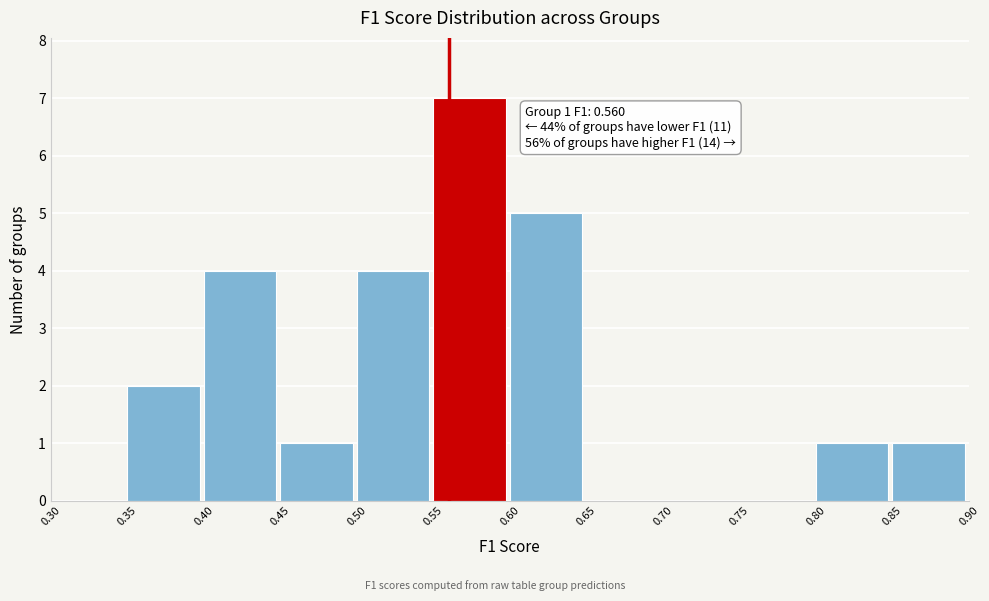

Over which range of the x-axis is the bar tallest?

0.55 to 0.60